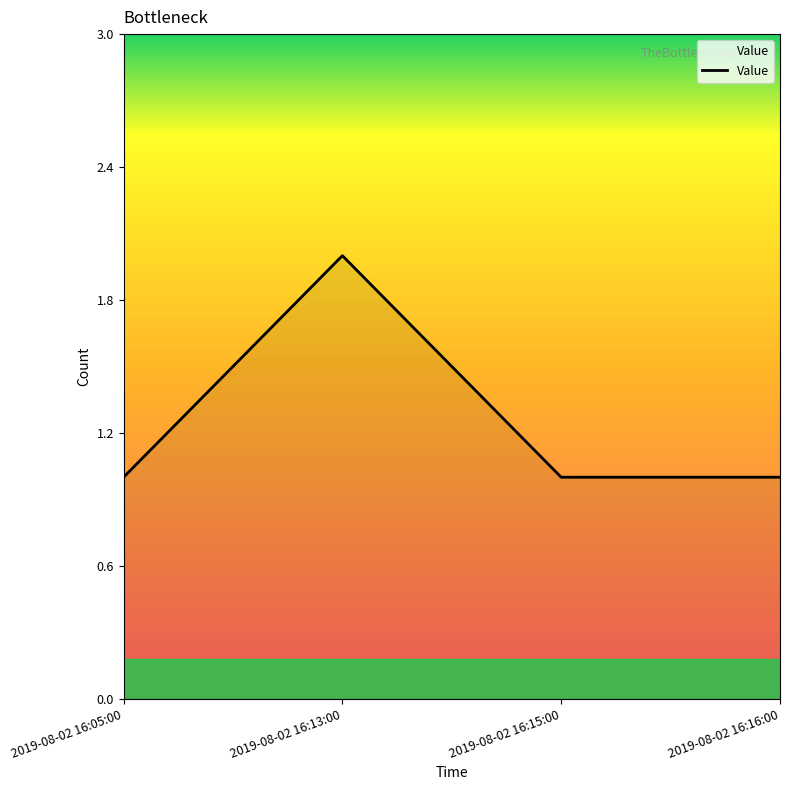

What position from the left is 2019-08-02 16:05:00?

1